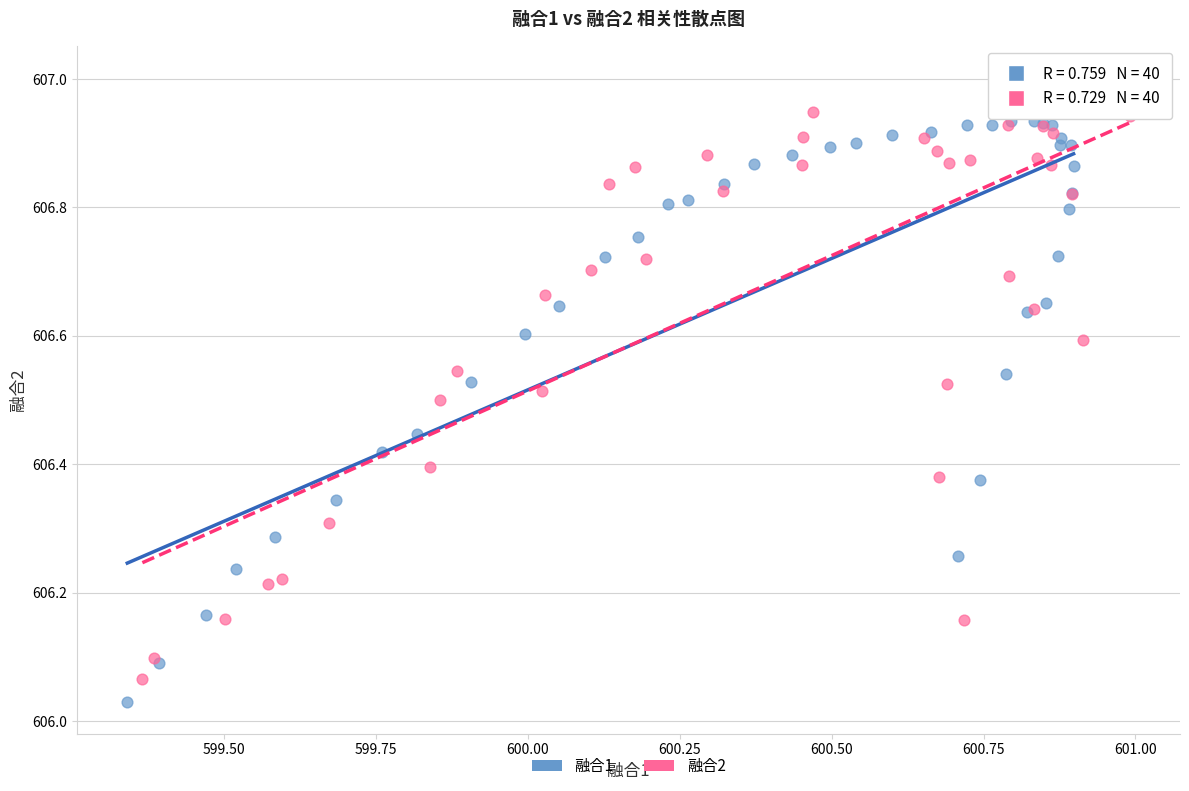

Which series reaches the maximum Y coordinate?

融合2